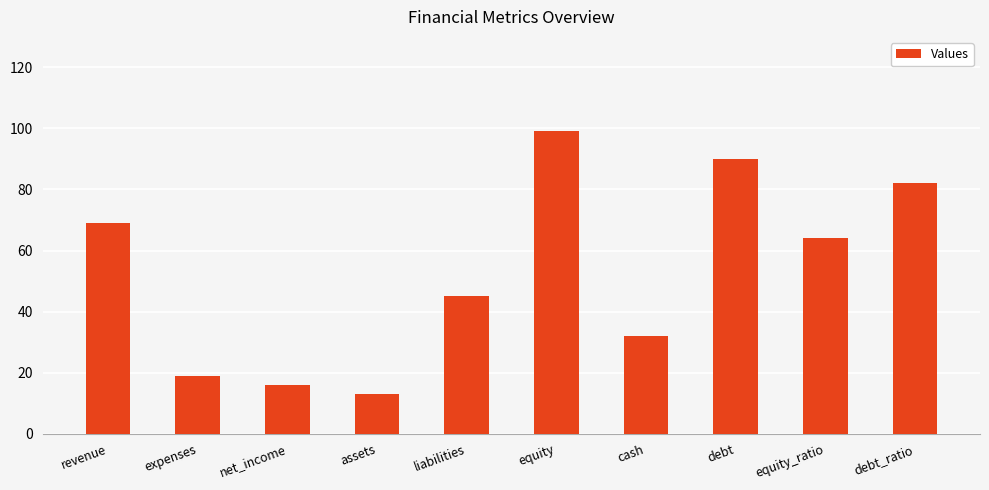

What is the approximate value at revenue?

69